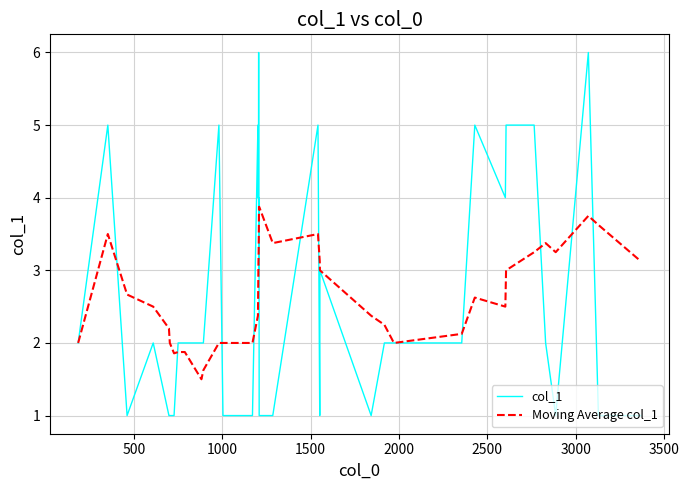

Which series has the widest spread of values?

col_1